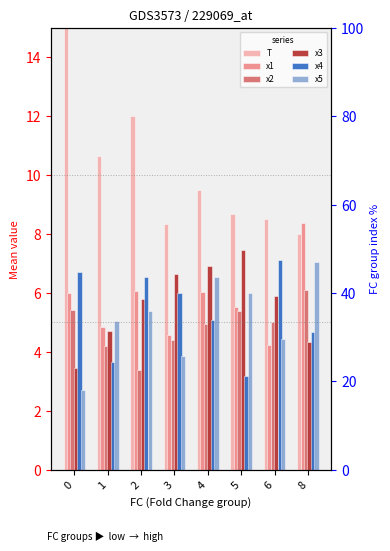

What is the total value across all series at 1?

33.1